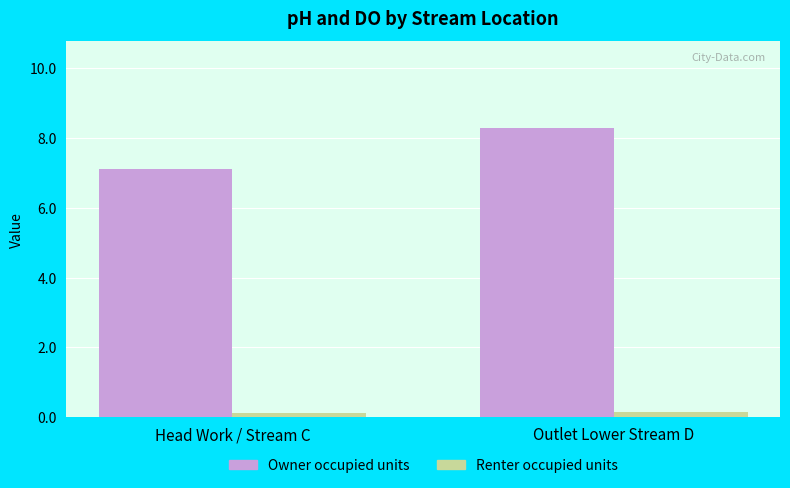

What is the minimum value shown in the chart?

0.1